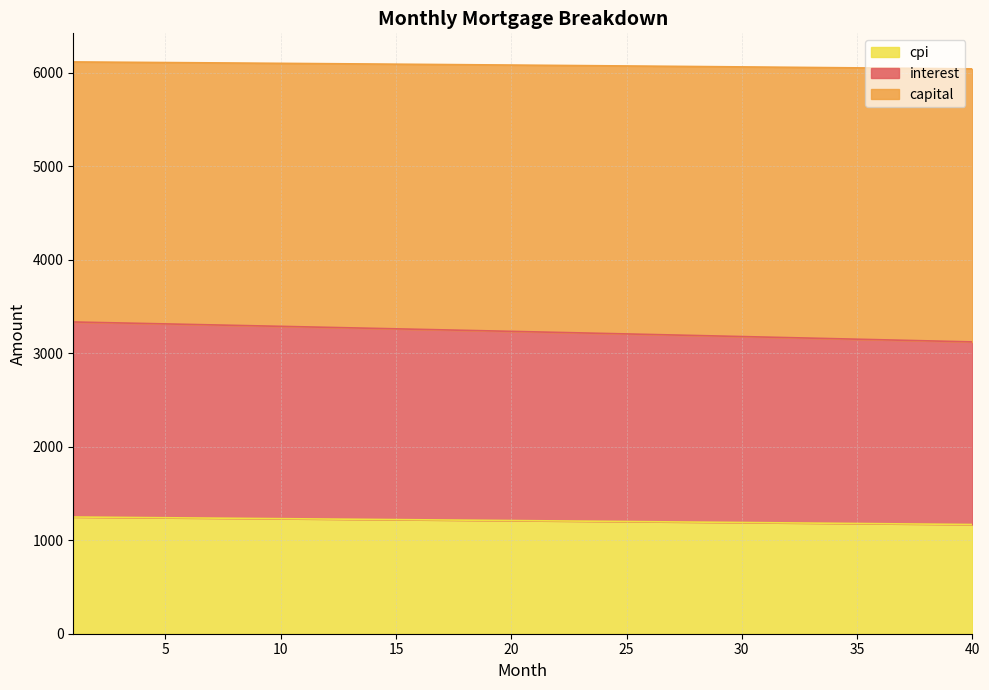

What is the highest value of the cpi series?

1248.1